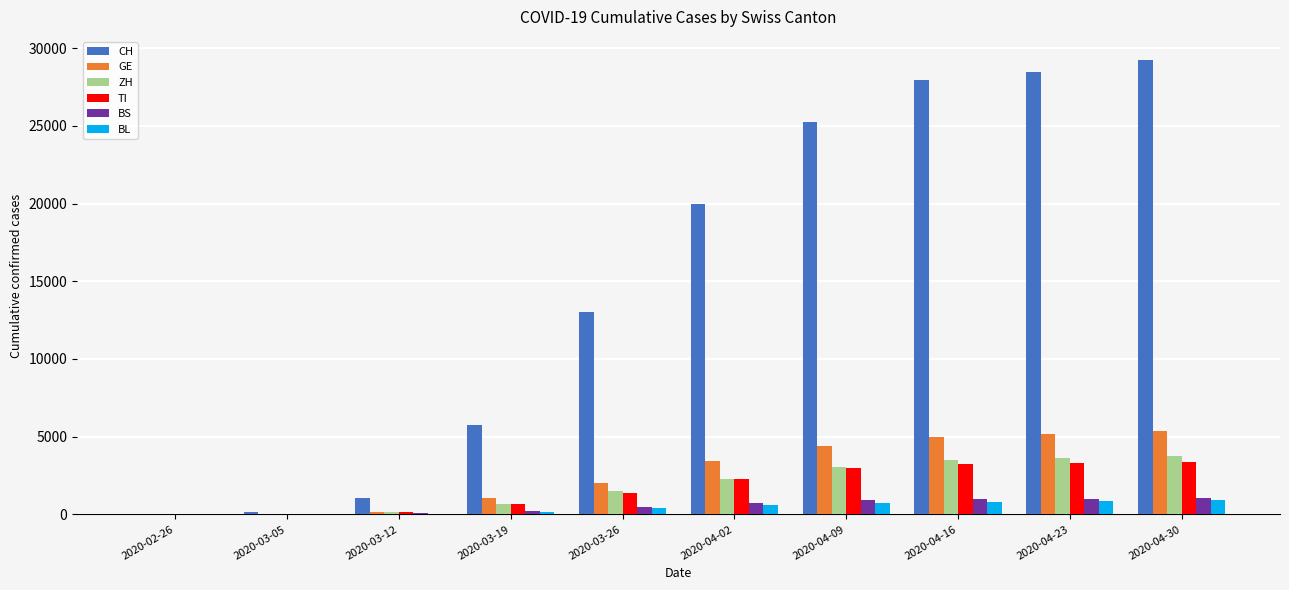

The value of GE at 2020-04-23 is 5177. True or false?

True